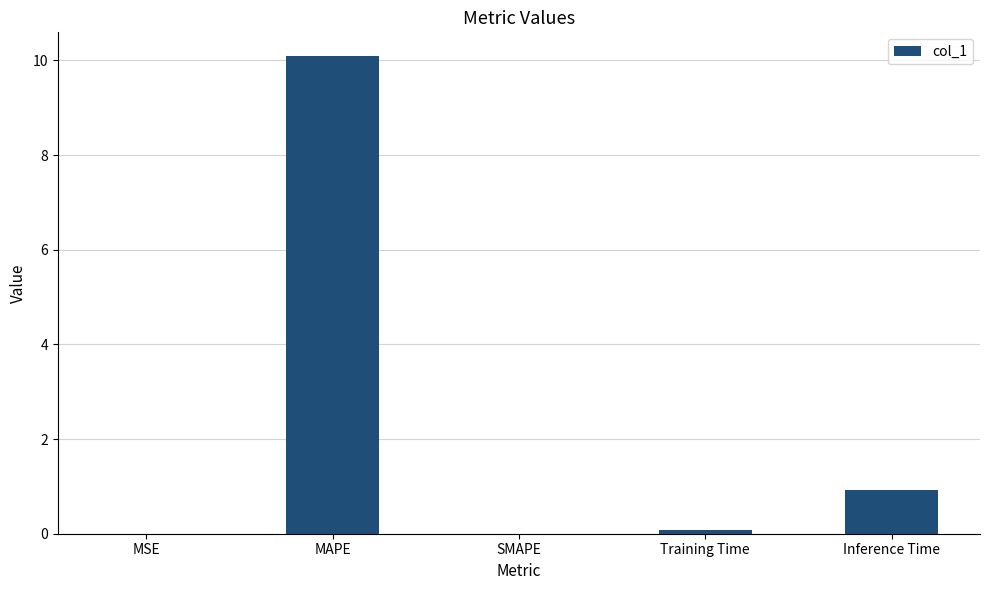

Where is the data nearest to the value 5?

Inference Time